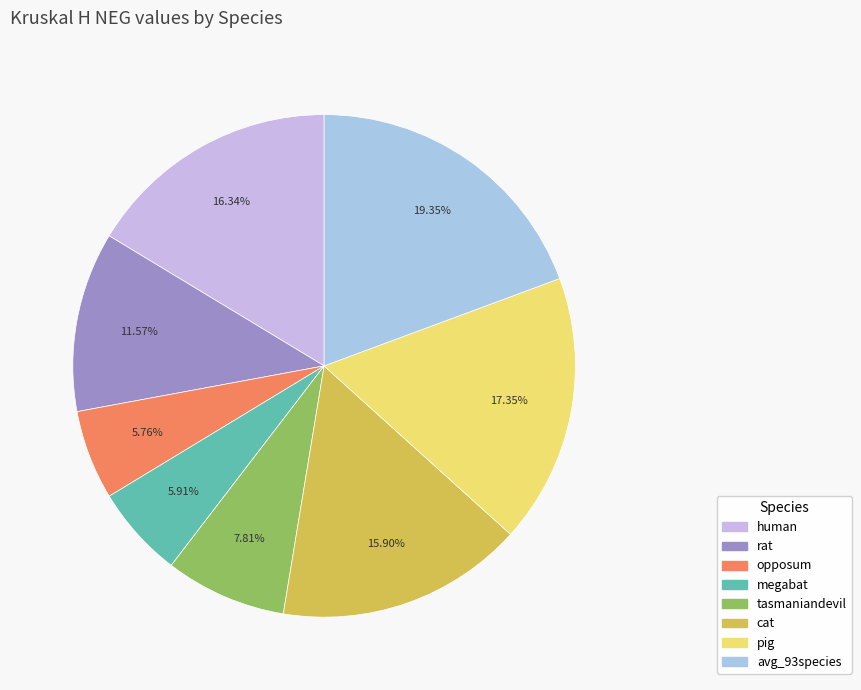

What is the change in value from megabat to tasmaniandevil?

+24.7